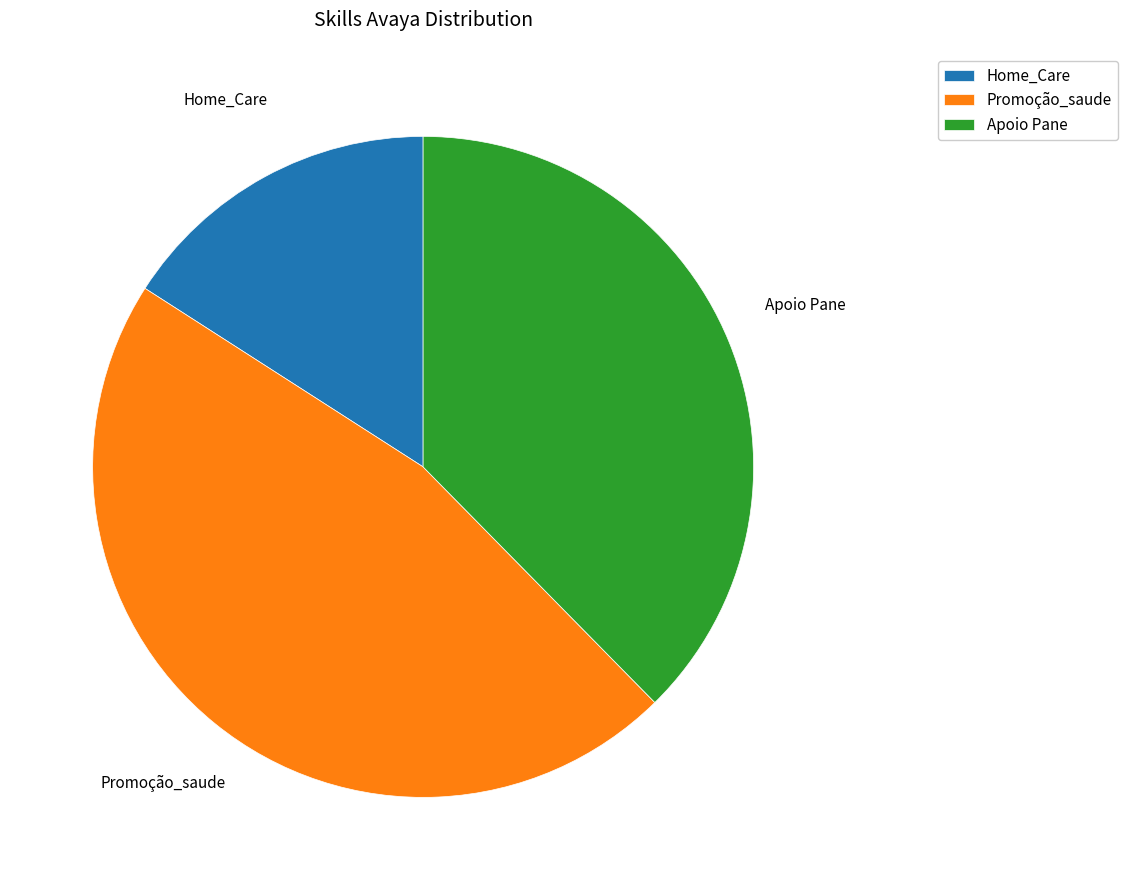

Is it true that Apoio Pane is 38% of the pie?

True